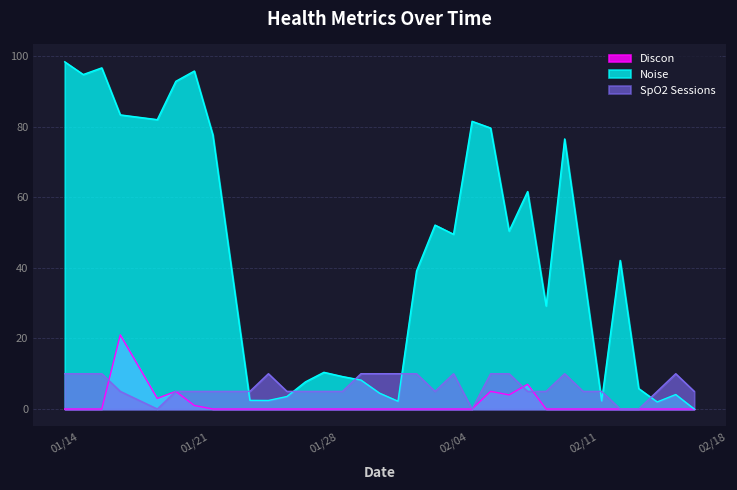

Which series ends up on top after the final intersection of Noise and SpO2 Sessions?

SpO2 Sessions